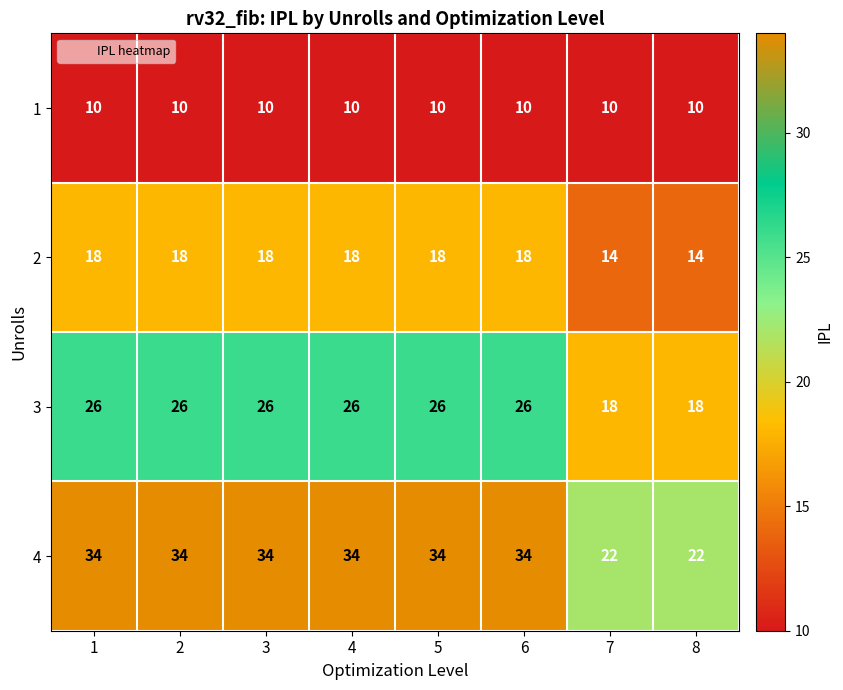

Which series has the largest total across all categories?

4